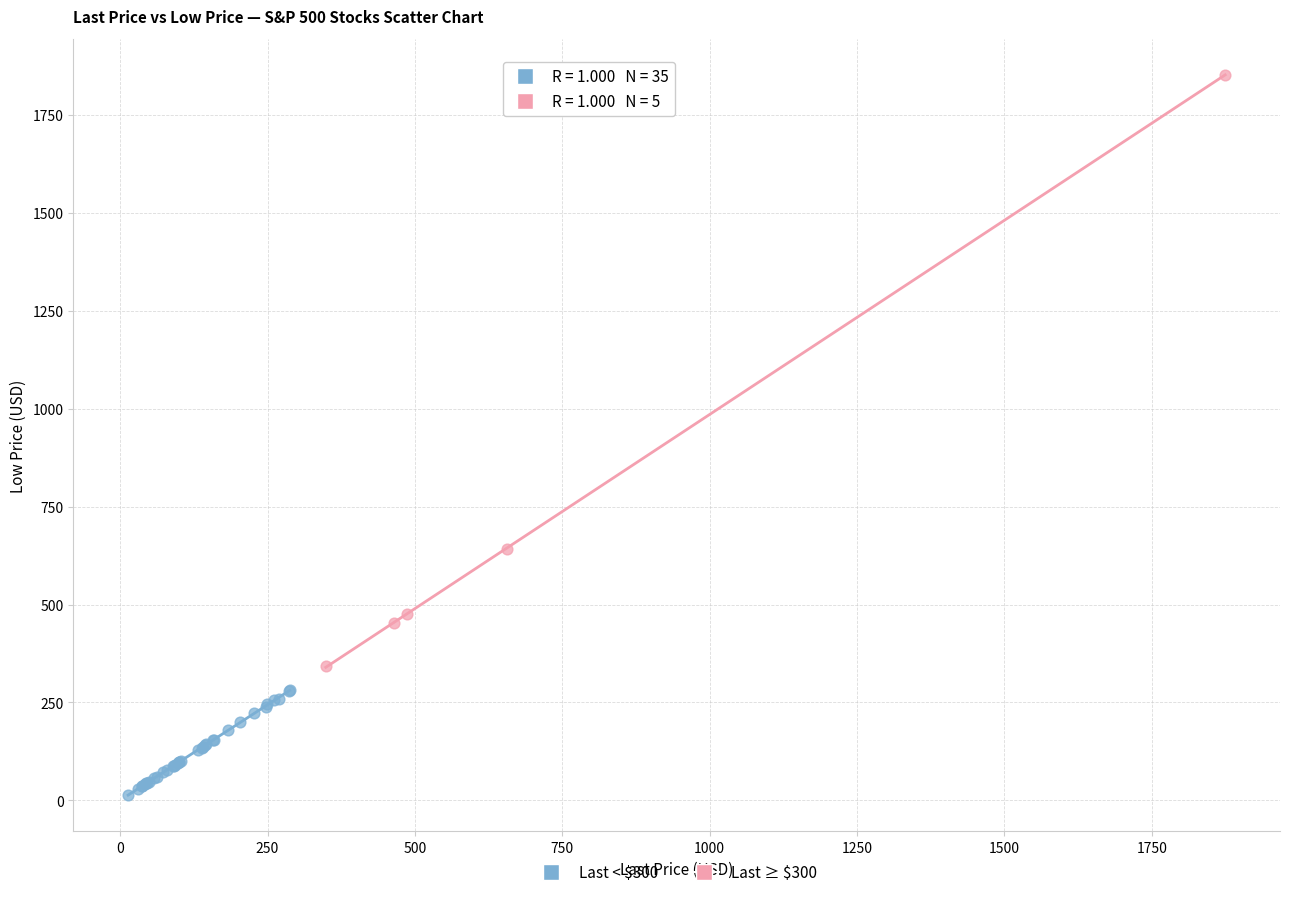

Which series reaches the minimum Y coordinate?

Last < $300